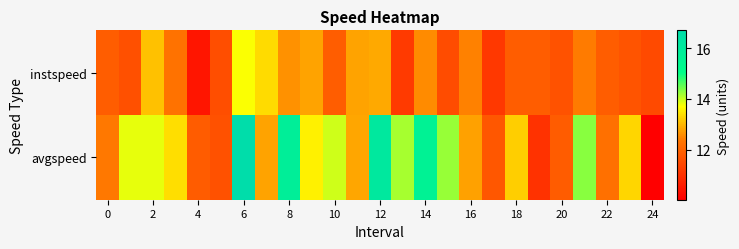

How many categories are shown in the chart?

25